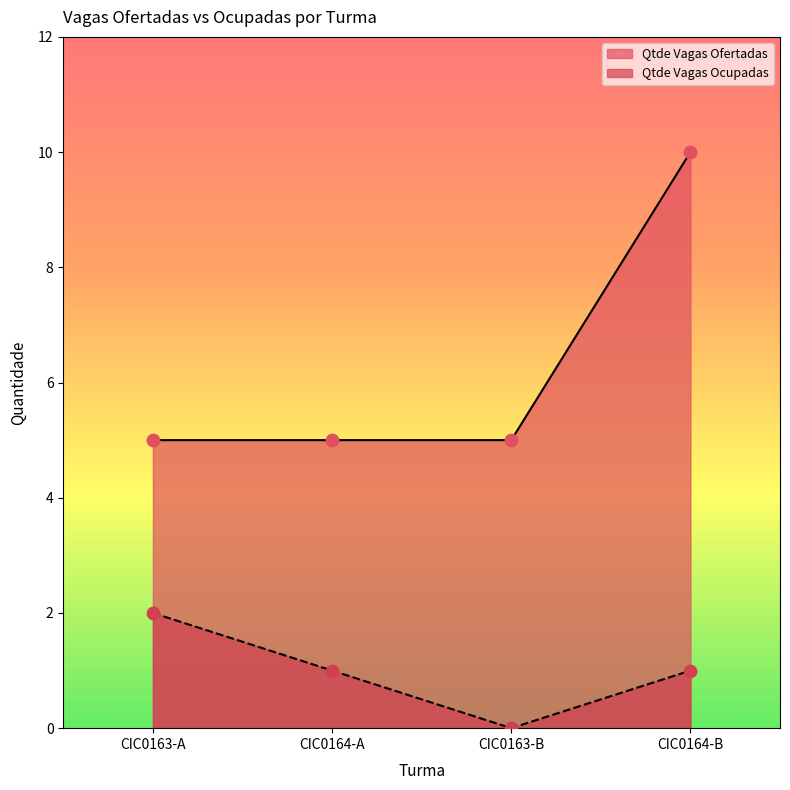

Which series contains the lowest Y value?

Qtde Vagas Ocupadas